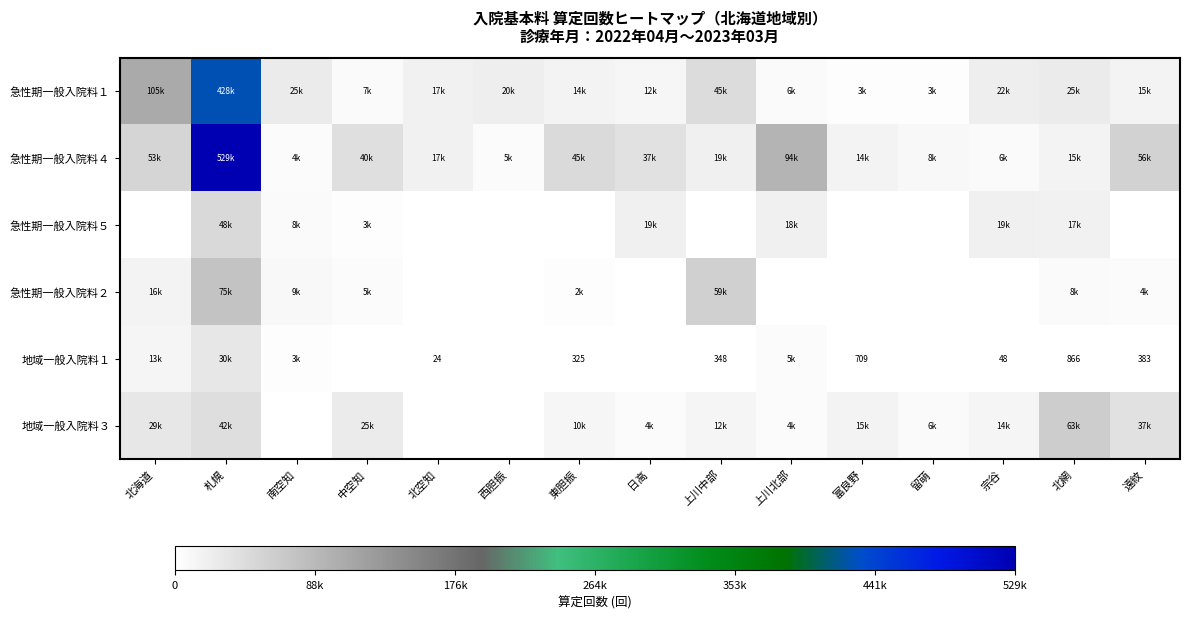

True or false: 急性期一般入院料２ has a value of 8518.0 at 遠紋.

False